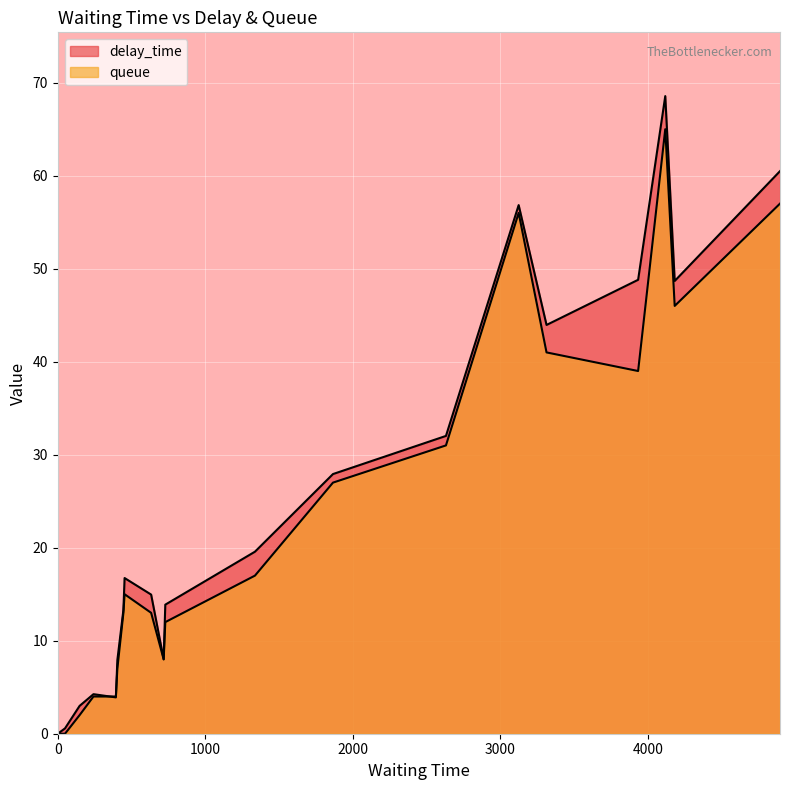

Is the value of queue at 3314 greater than the value of delay_time at 49?

Yes